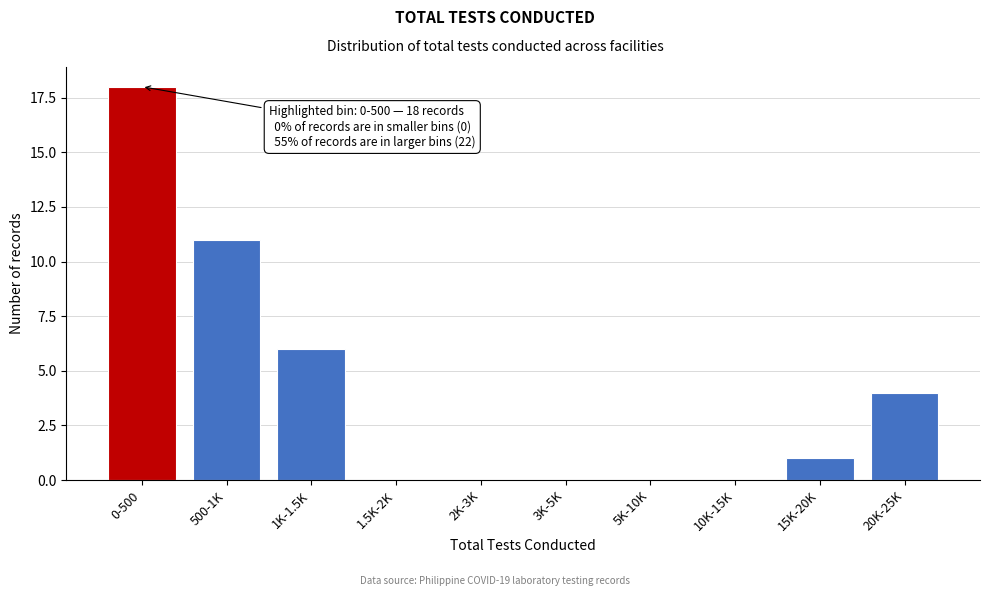

Reading left to right, what are all the values shown in this chart?

0-500=18	500-1K=11	1K-1.5K=6	1.5K-2K=0	2K-3K=0	3K-5K=0	5K-10K=0	10K-15K=0	15K-20K=1	20K-25K=4